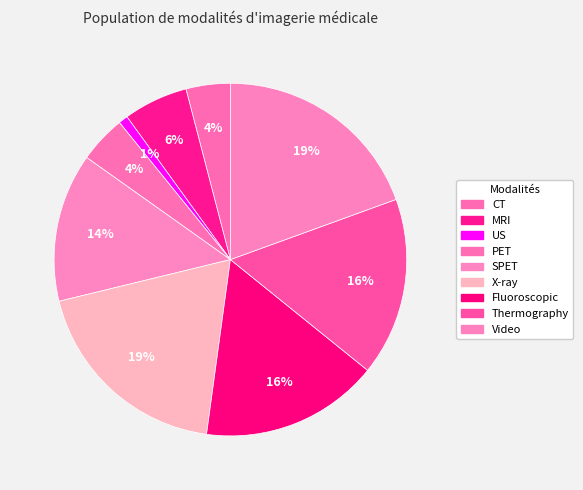

Is there a majority slice in this chart?

No